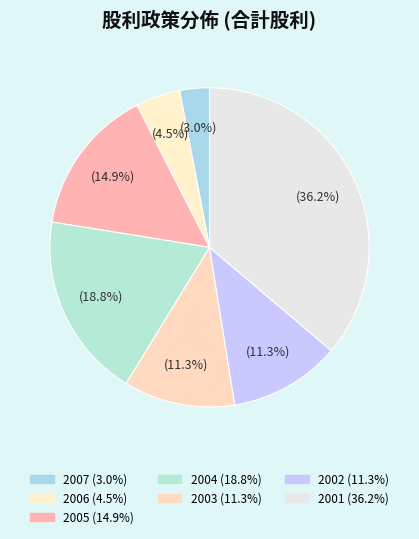

Count the number of slices in the pie.

7